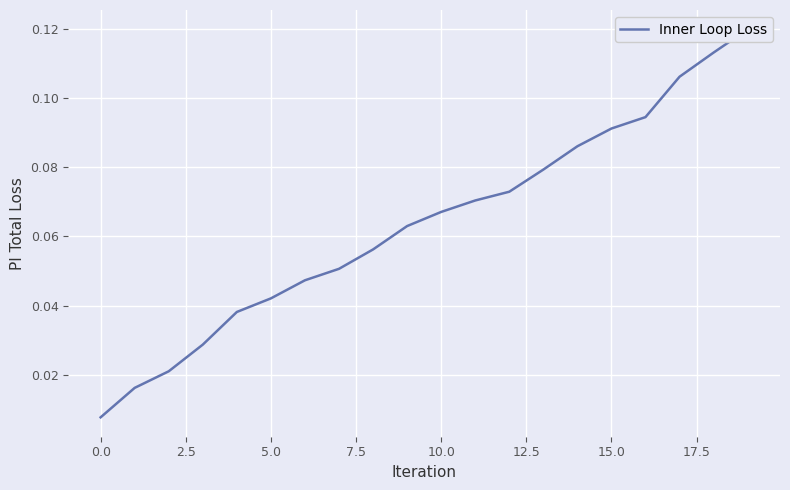

Reading right to left, list all the values displayed in this chart.

0.1	0.1	0.1	0.1	0.1	0.1	0.1	0.1	0.1	0.1	0.1	0.1	0.1	0.0	0.0	0.0	0.0	0.0	0.0	0.0